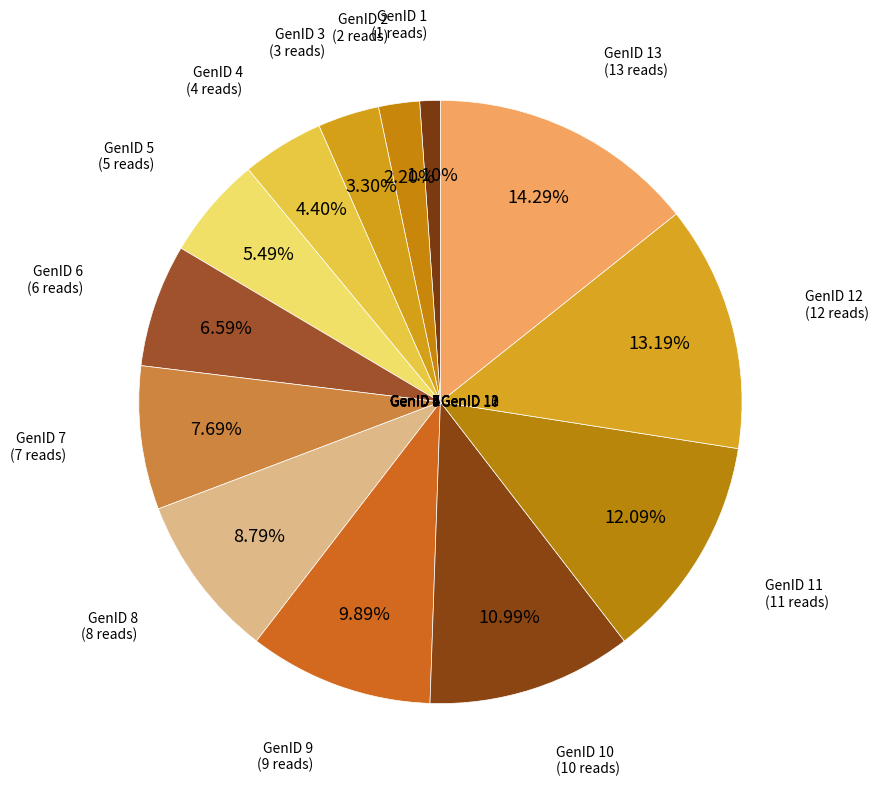

To the nearest percent, what portion does GenID 13 represent?

14%